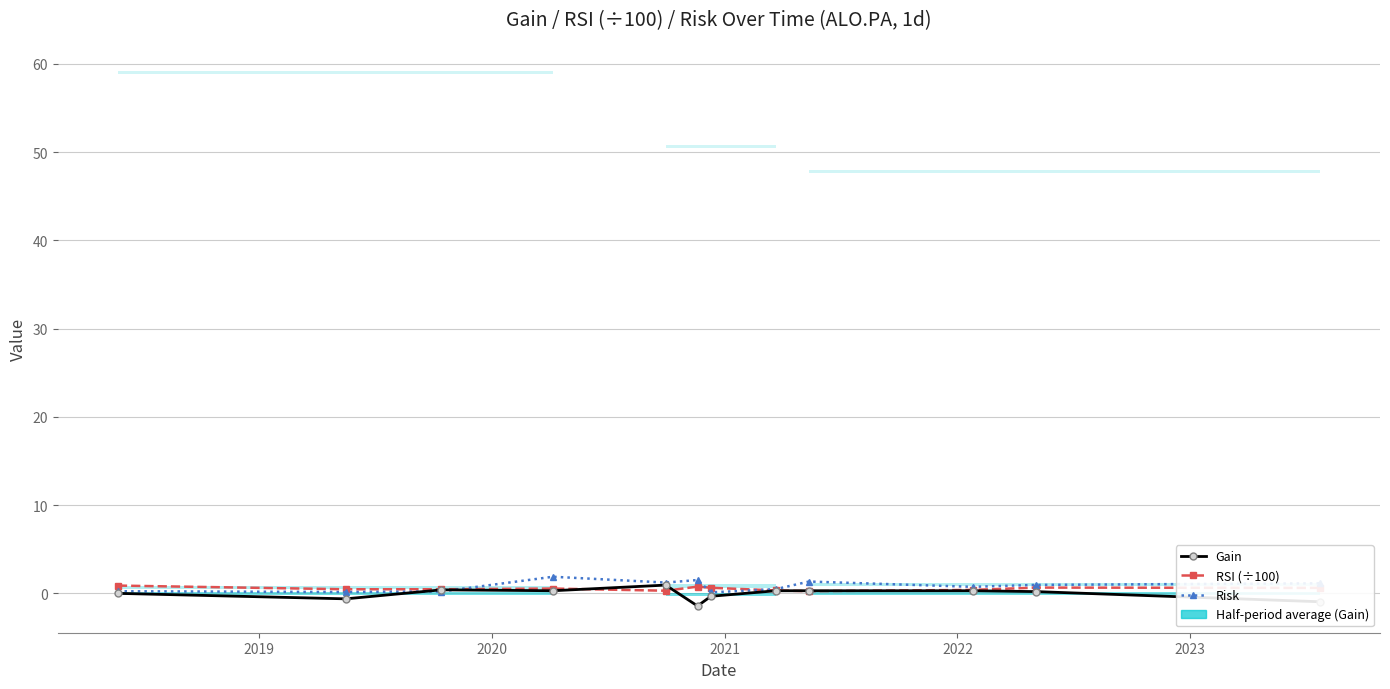

Rank the series by their average value, from highest to lowest.

Risk, RSI (÷100), Gain